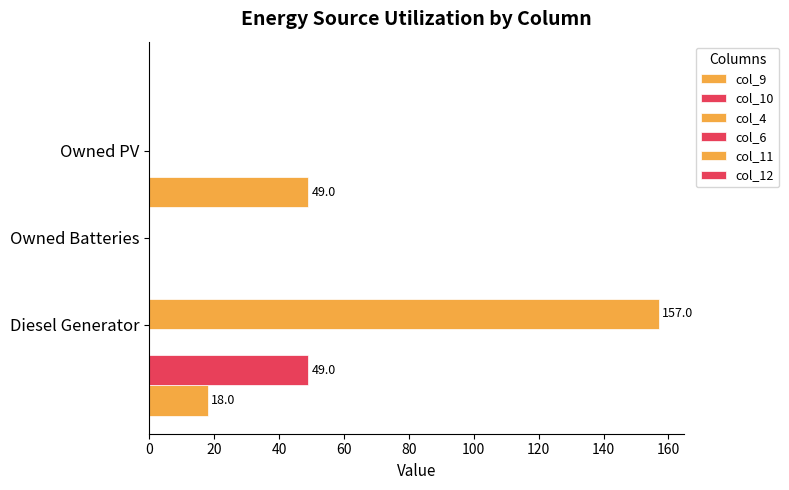

What is the average value of the col_12 series?

0.4